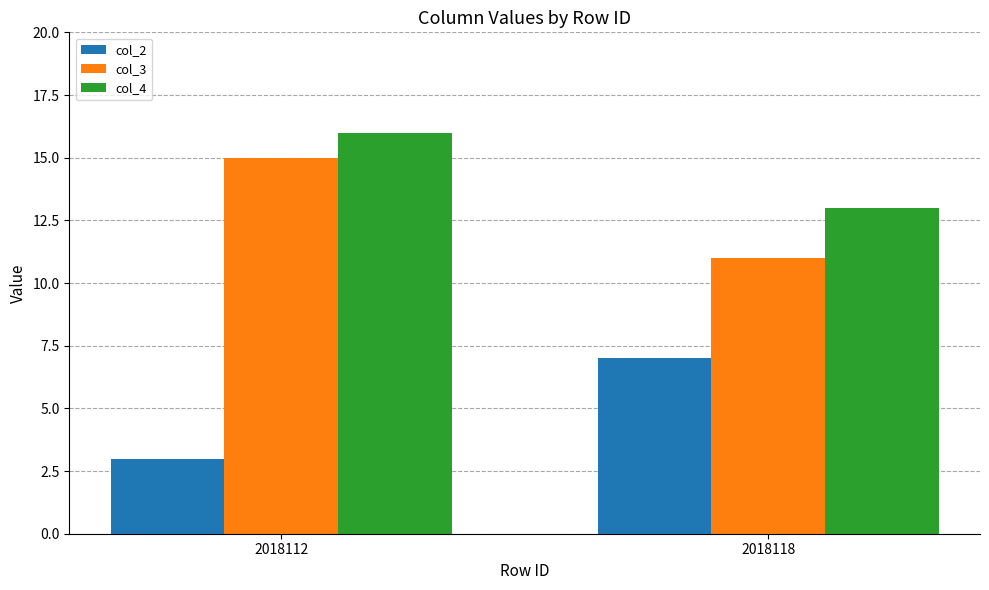

What is the spread (max minus min) of values at 2018118?

6